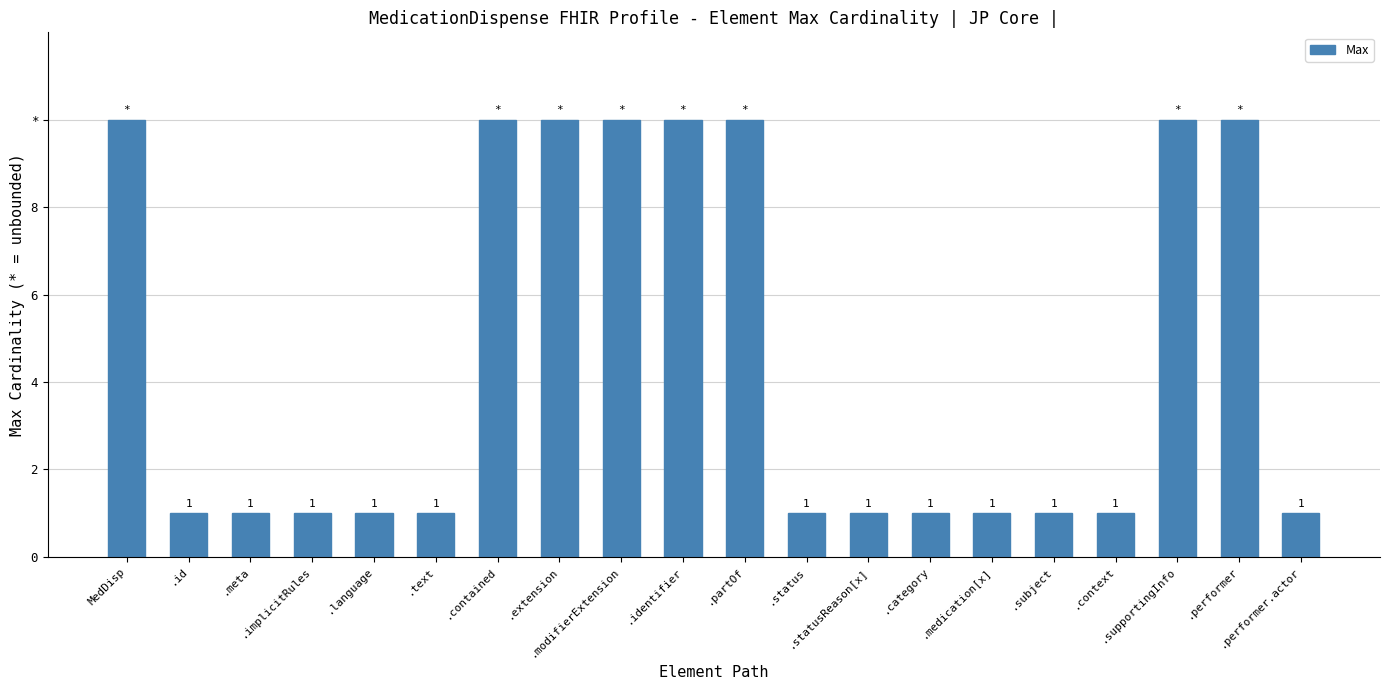

What is the ratio of the value at .category to the value at .meta?

1.0